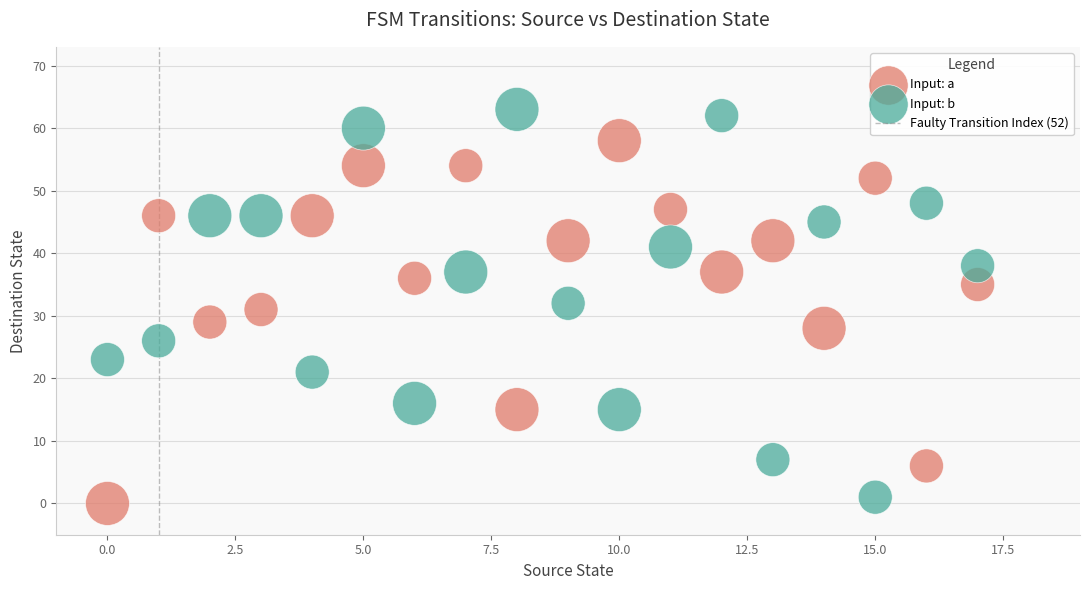

Across all data points, what is the range of Y values (max minus min)?

63